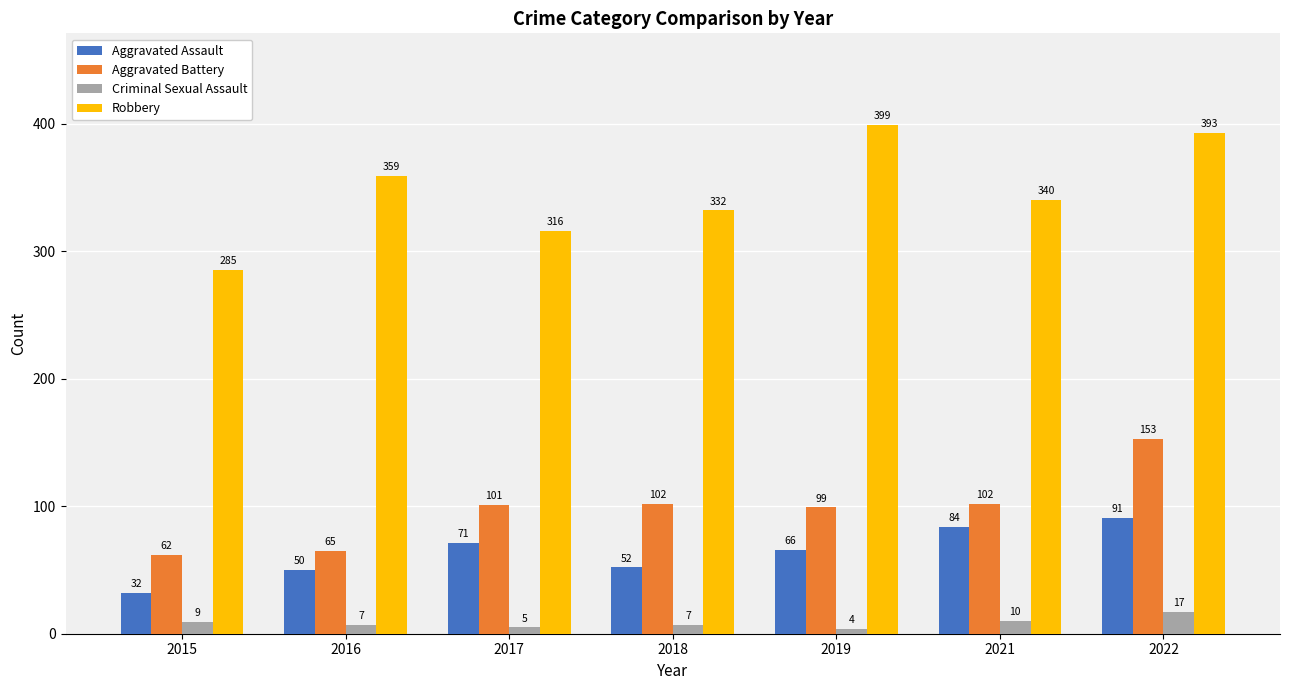

At which label does Aggravated Assault reach its peak?

2022